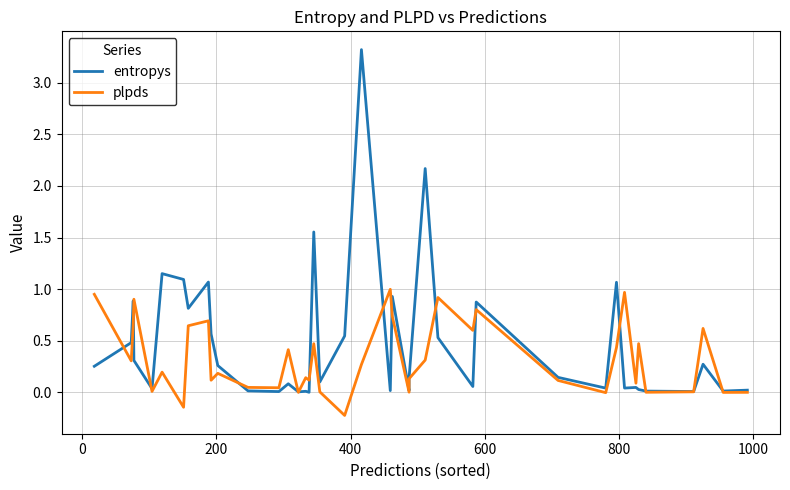

What is the maximum value for plpds?

1.0